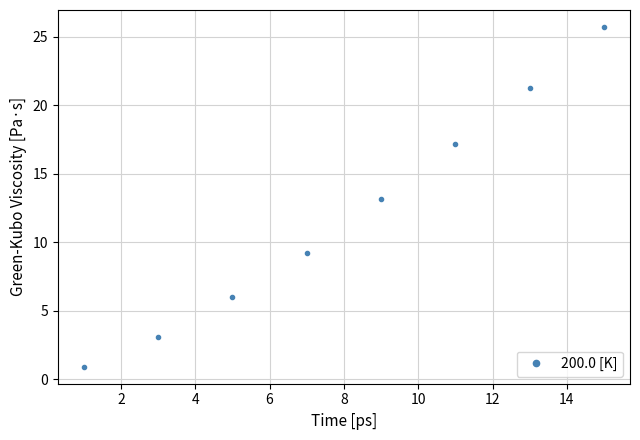

What is the value of the 4th point from the left?

9.2